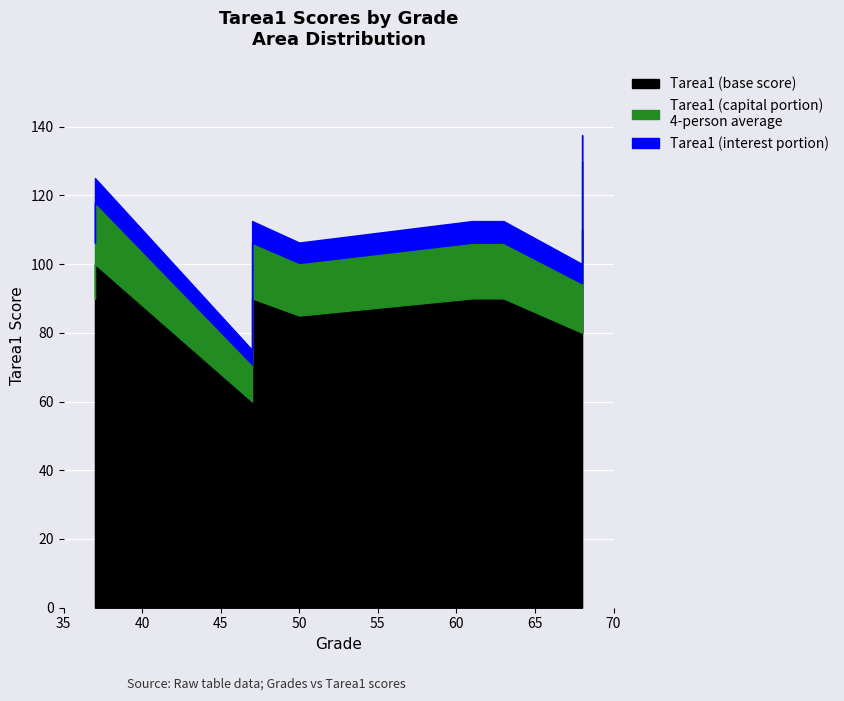

The value at Adriana Mora is 18. True or false?

False